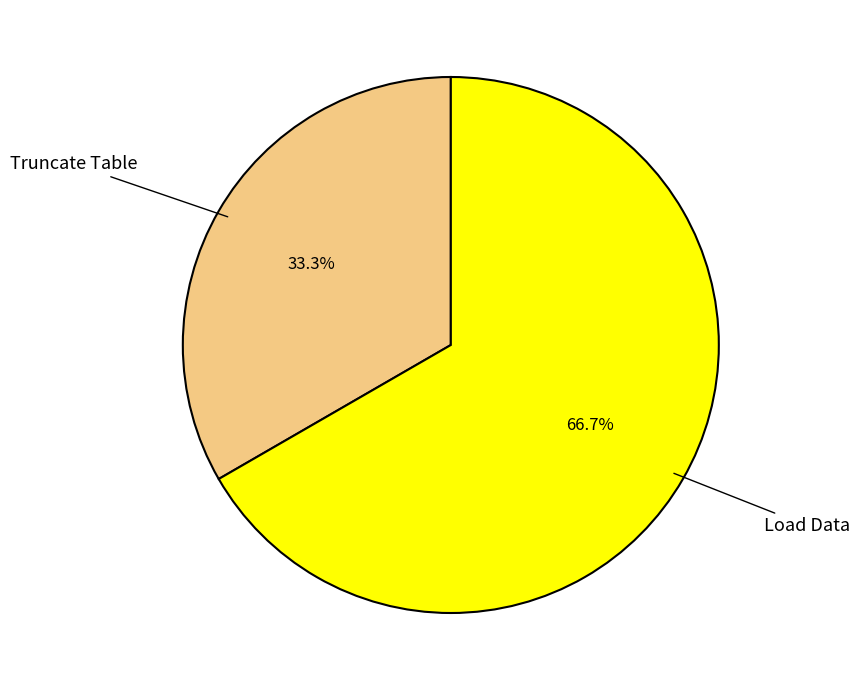

True or false: Truncate Table accounts for 39% of the total.

False